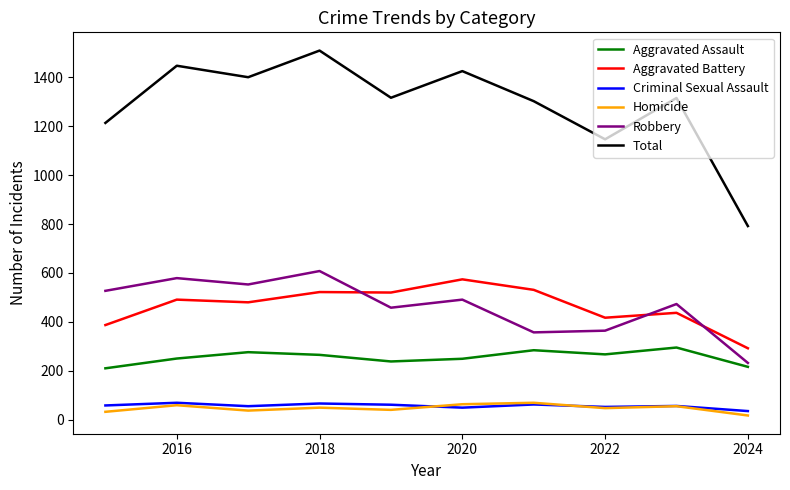

At how many categories does at least one series exceed 822?

9